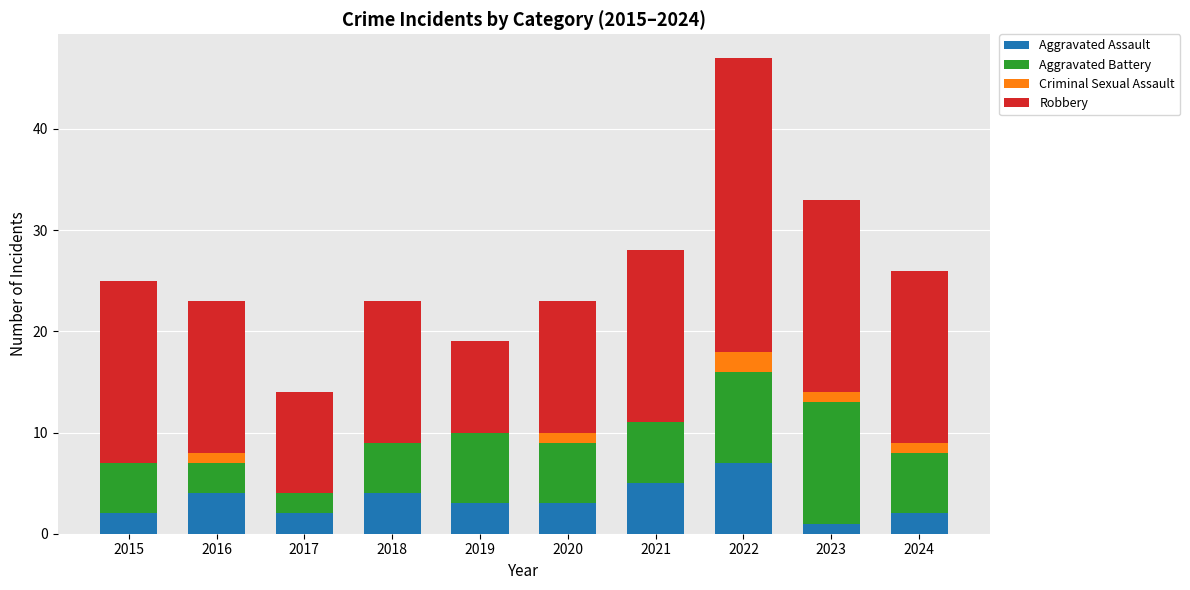

What is the sum of all Aggravated Assault values?

33